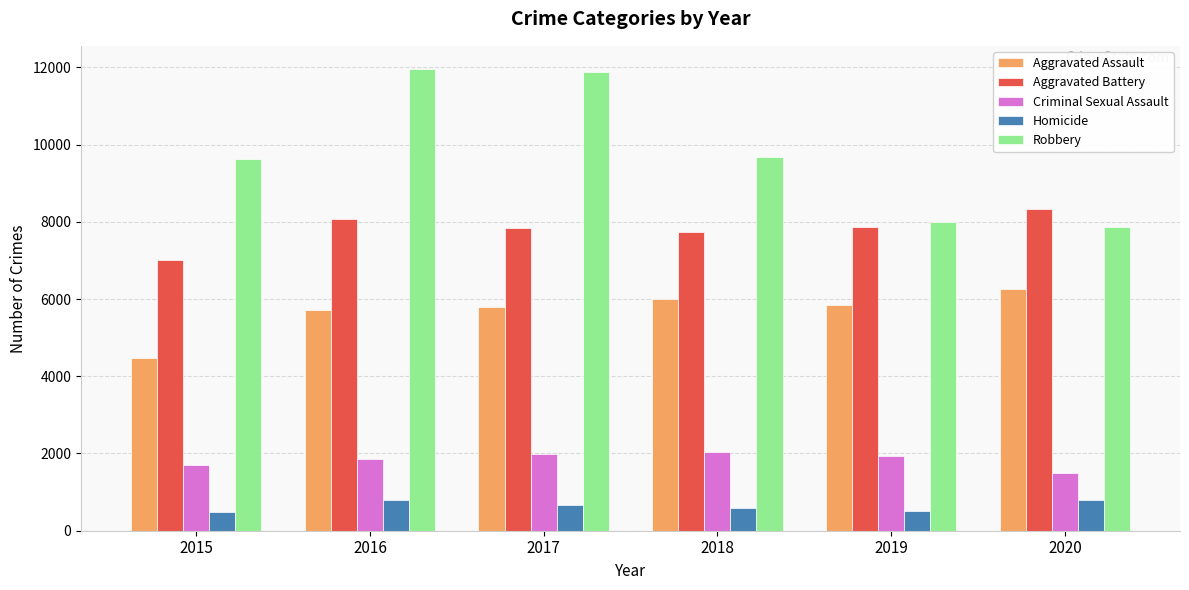

Between 2016 and 2019, which series saw the biggest shift?

Robbery